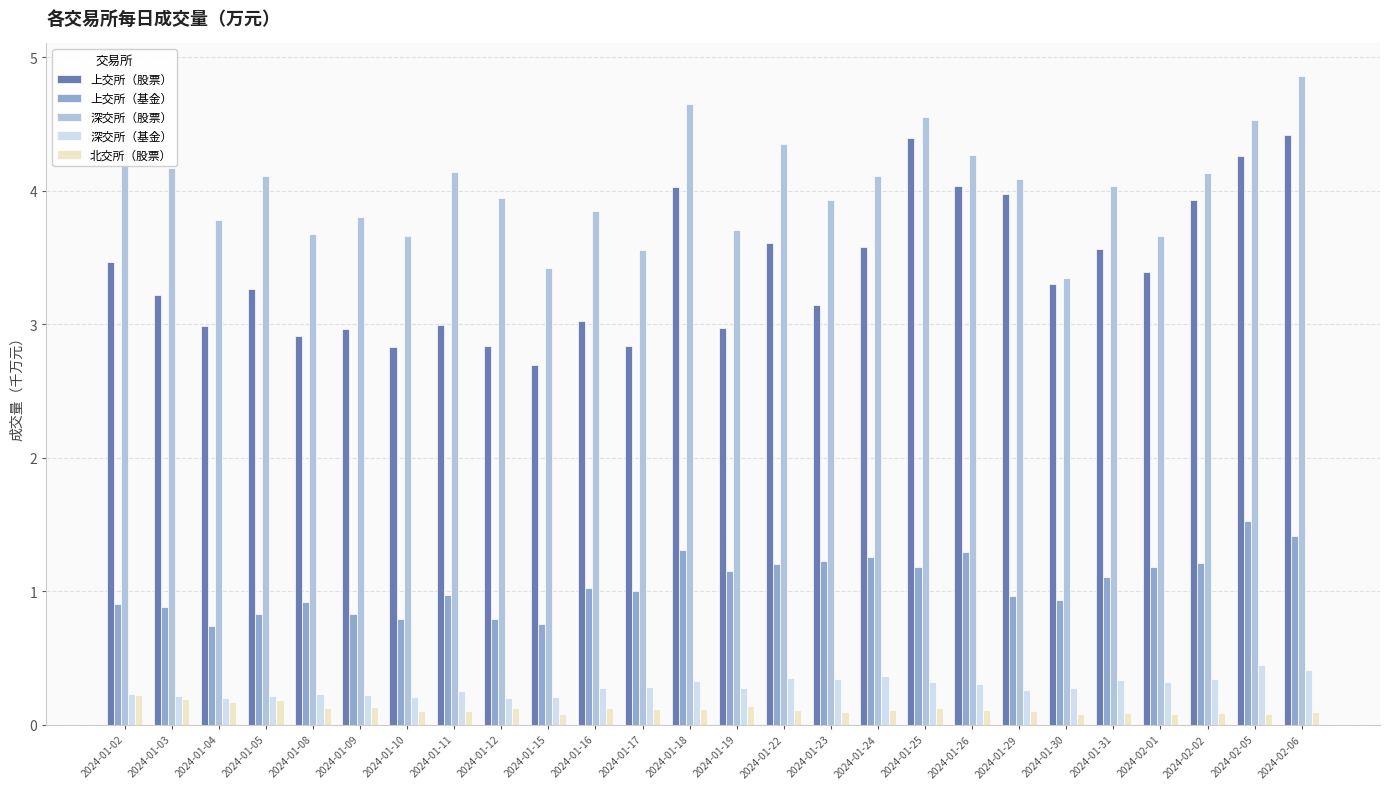

At how many categories does at least one series exceed 3?

26